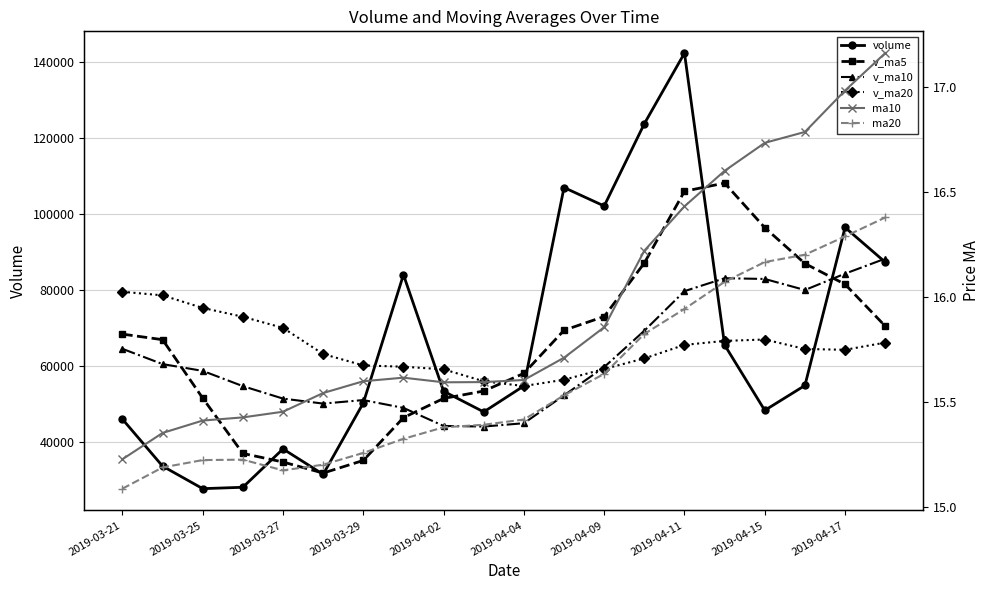

How many lines are shown in the chart?

6